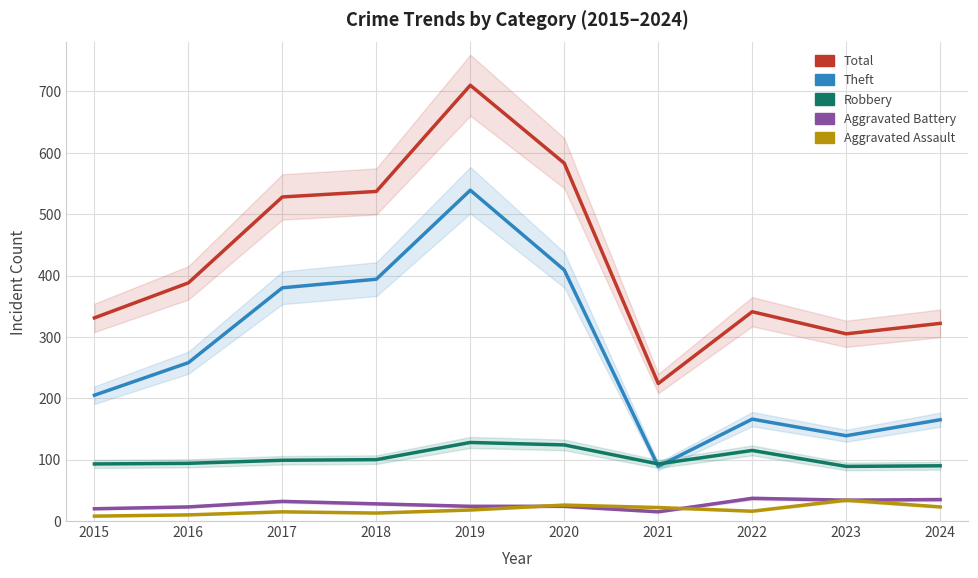

What is the average value of the Robbery series?

102